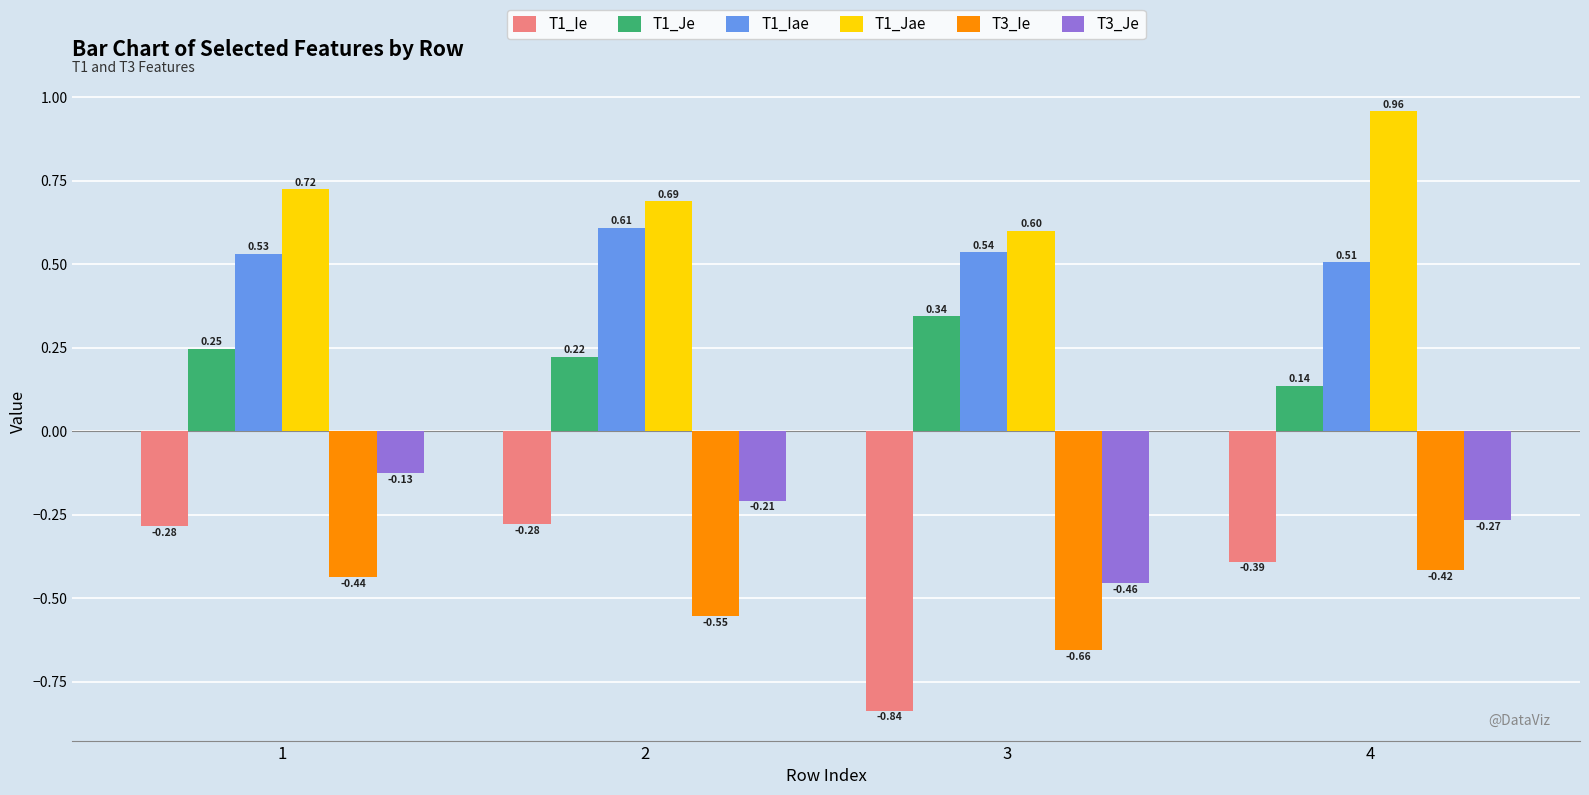

What is the sum of the T1_Jae values at 4 and 3?

1.6